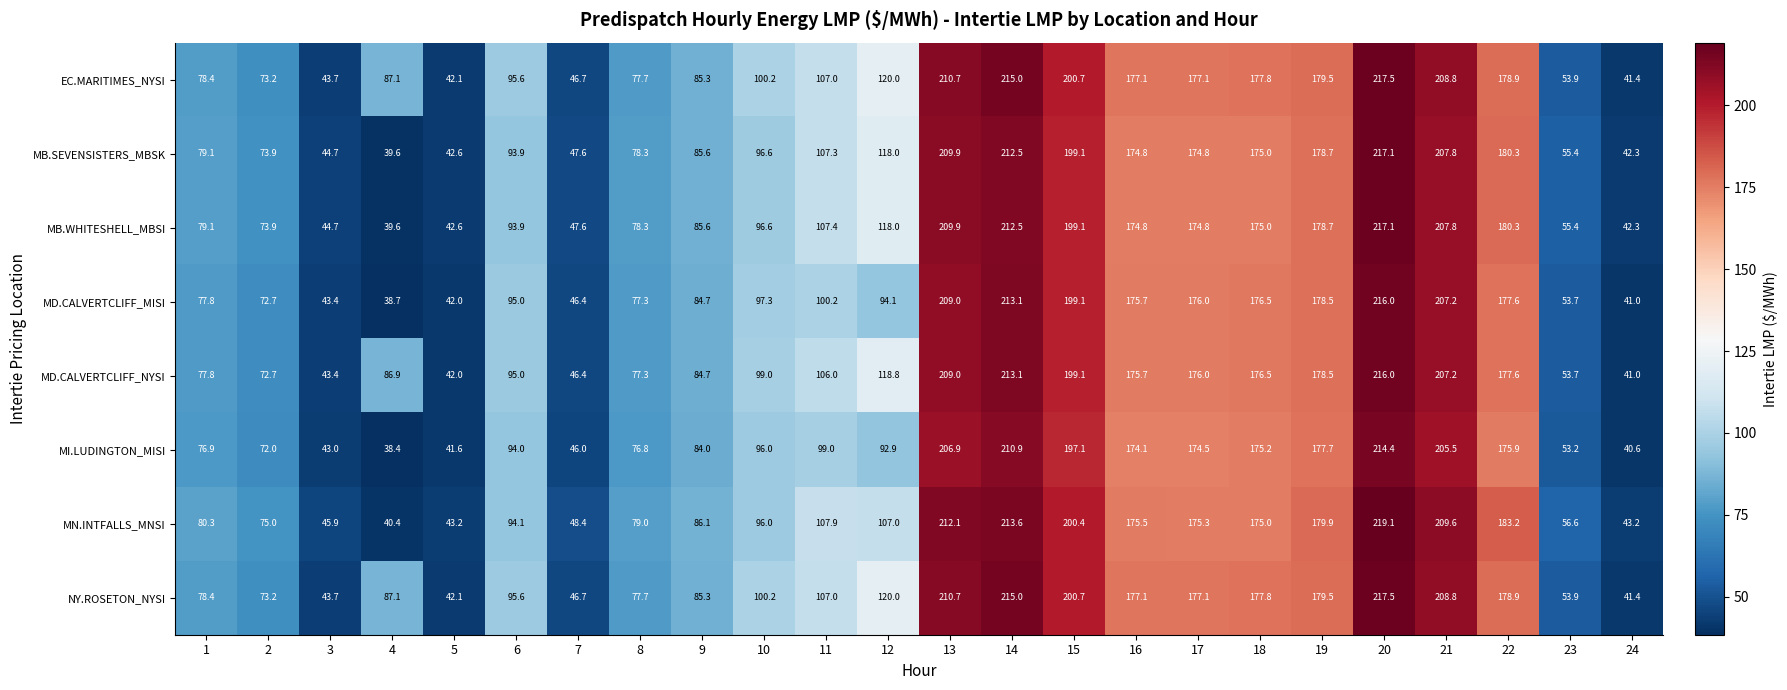

What is the average value of the NY.ROSETON_NYSI series?

124.8